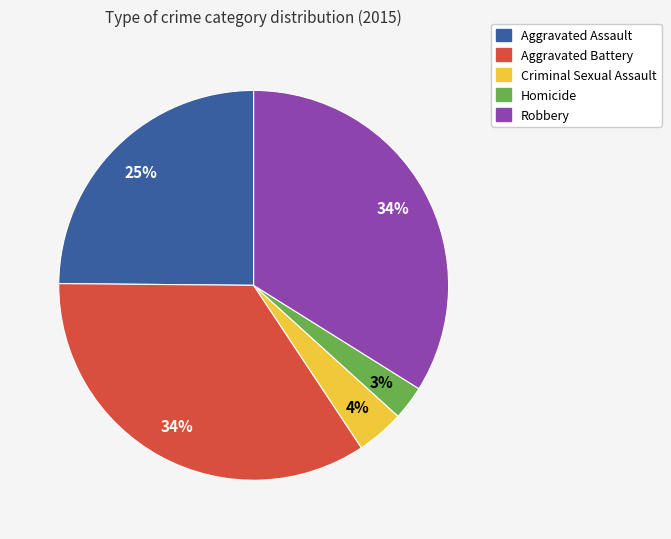

What is the smallest slice in the pie chart?

Homicide